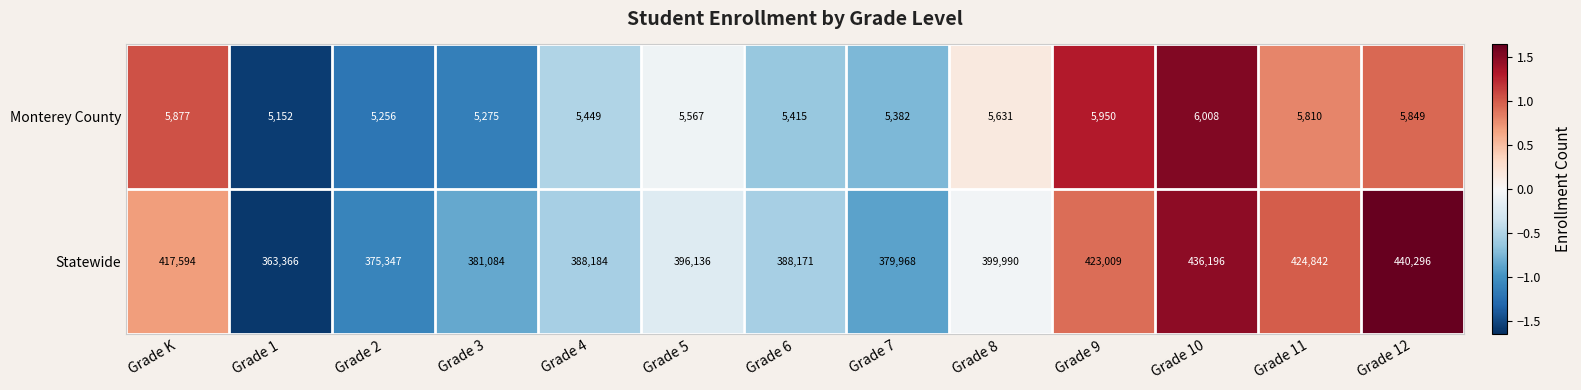

Count the number of data series in this chart.

2